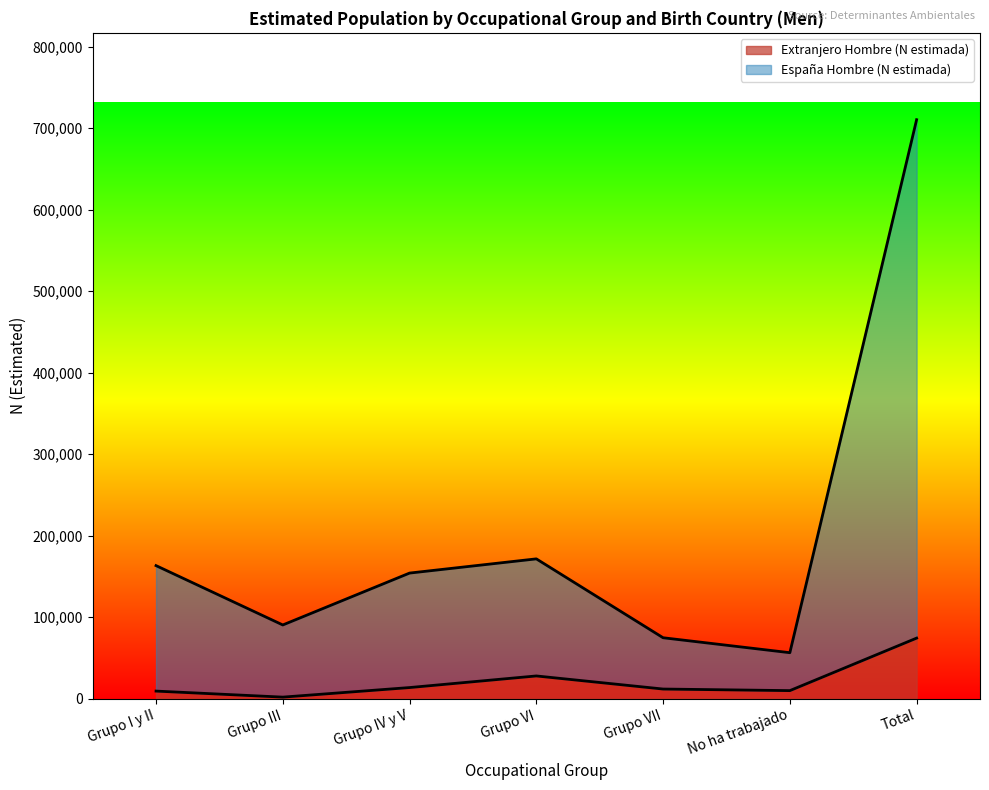

True or false: Extranjero Hombre (N estimada) has a value of 13616 at Grupo IV y V.

True